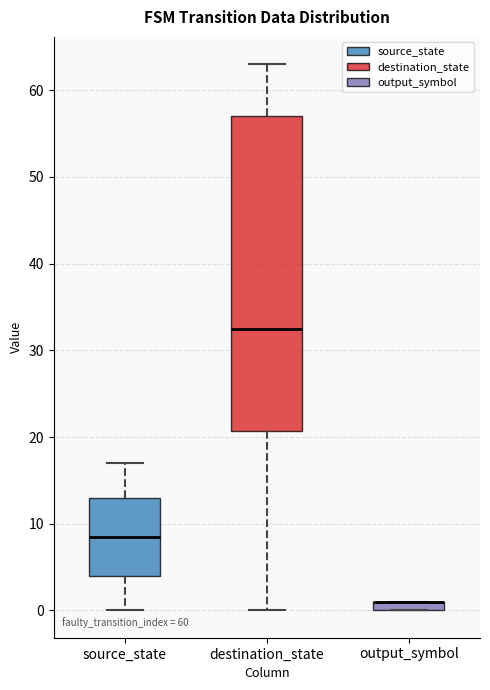

Where is the upper edge of the box for source_state on the y-axis? The values are not printed on the chart, so give them approximately, as read against the axis.

13